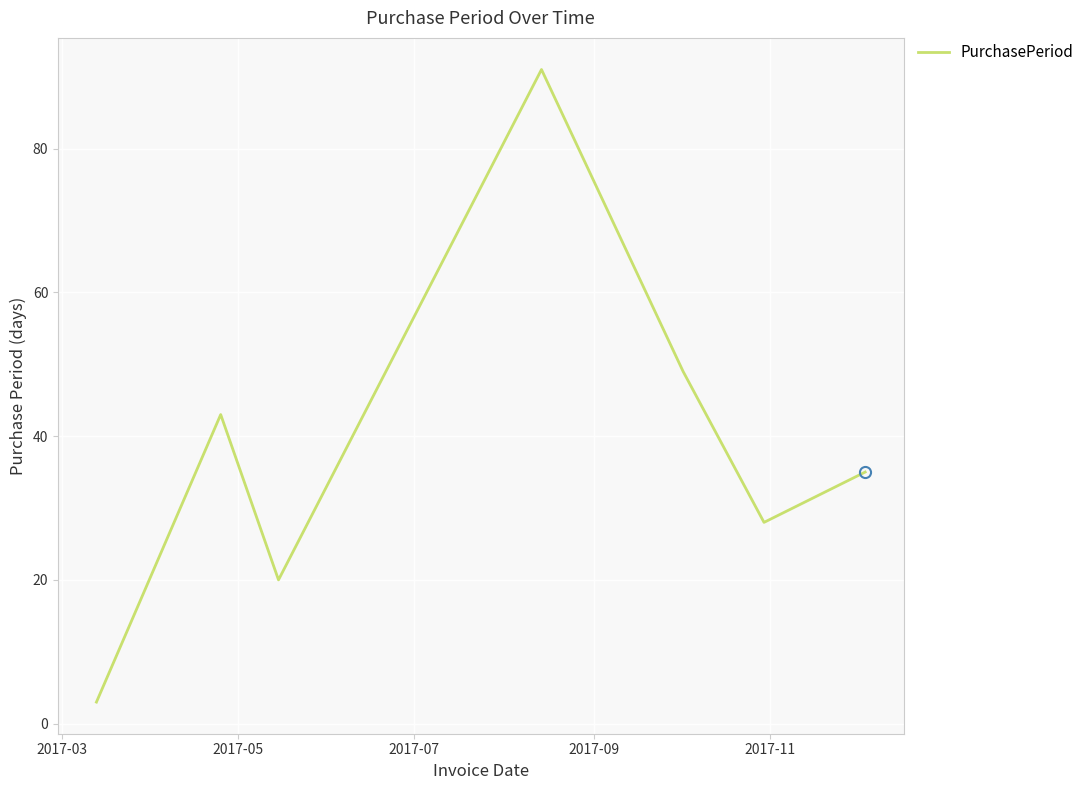

What is the greatest value displayed?

91